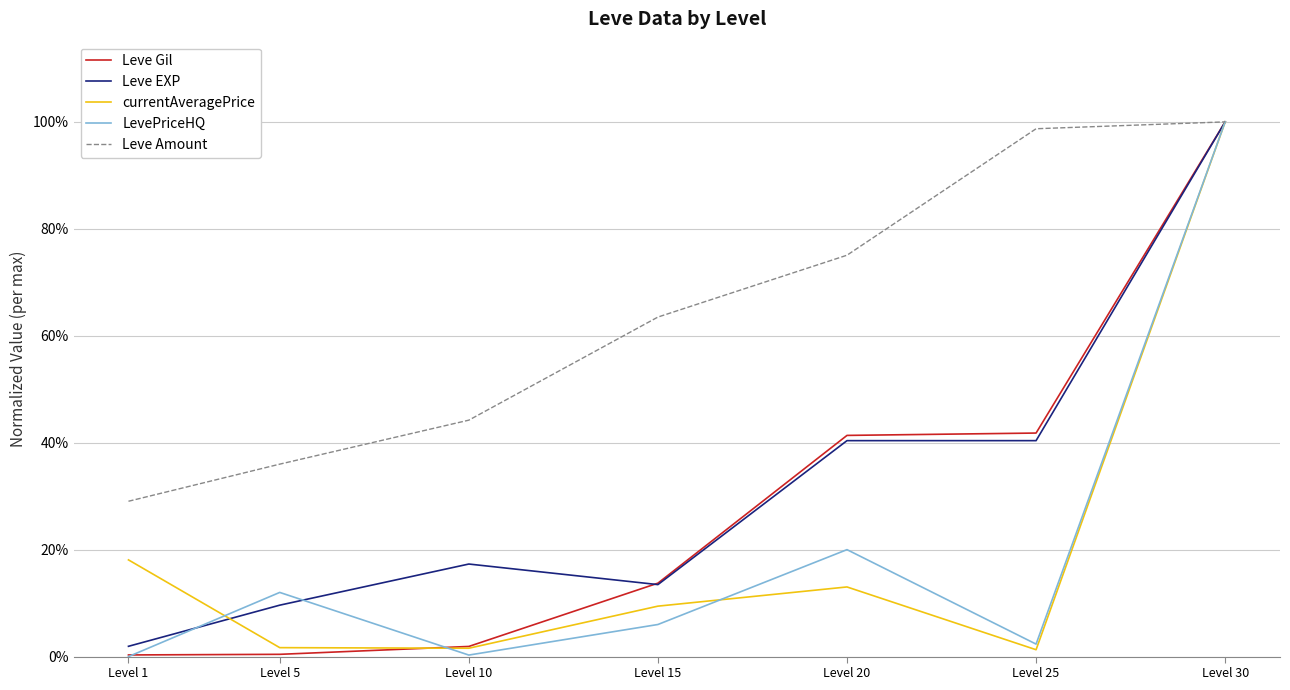

Reading right to left, list all the values displayed in this chart.

Leve Gil: Level 30=1.0	Level 25=0.4	Level 20=0.4	Level 15=0.1	Level 10=0.0	Level 5=0.0	Level 1=0.0
Leve EXP: Level 30=1.0	Level 25=0.4	Level 20=0.4	Level 15=0.1	Level 10=0.2	Level 5=0.1	Level 1=0.0
currentAveragePrice: Level 30=1.0	Level 25=0.0	Level 20=0.1	Level 15=0.1	Level 10=0.0	Level 5=0.0	Level 1=0.2
LevePriceHQ: Level 30=1.0	Level 25=0.0	Level 20=0.2	Level 15=0.1	Level 10=0.0	Level 5=0.1	Level 1=0.0
Leve Amount: Level 30=1.0	Level 25=1.0	Level 20=0.8	Level 15=0.6	Level 10=0.4	Level 5=0.4	Level 1=0.3